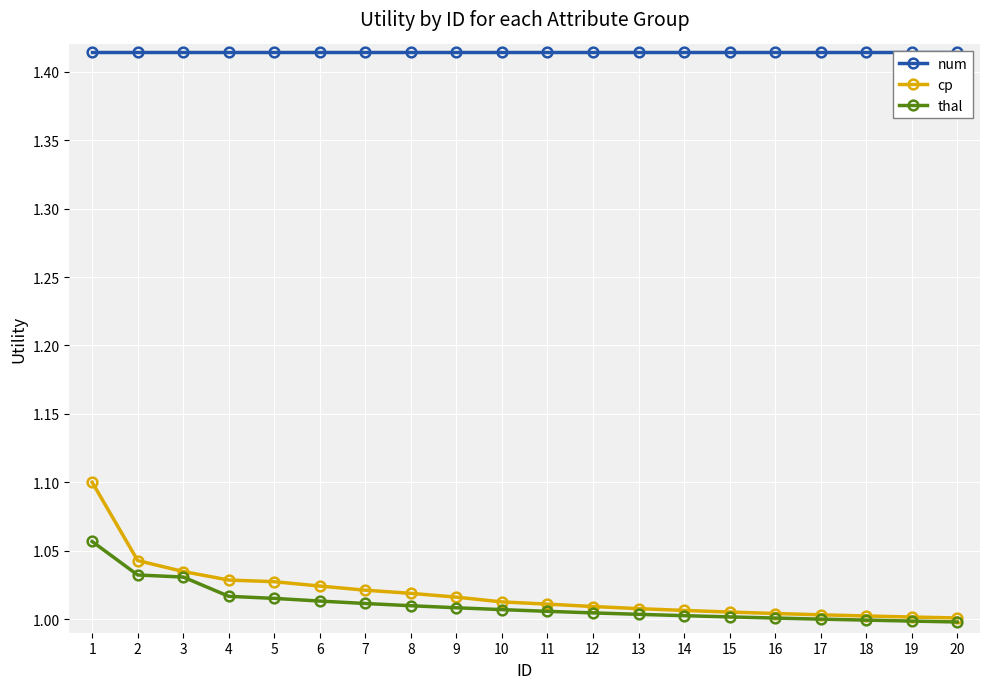

Which series changed the most between 5 and 6?

cp